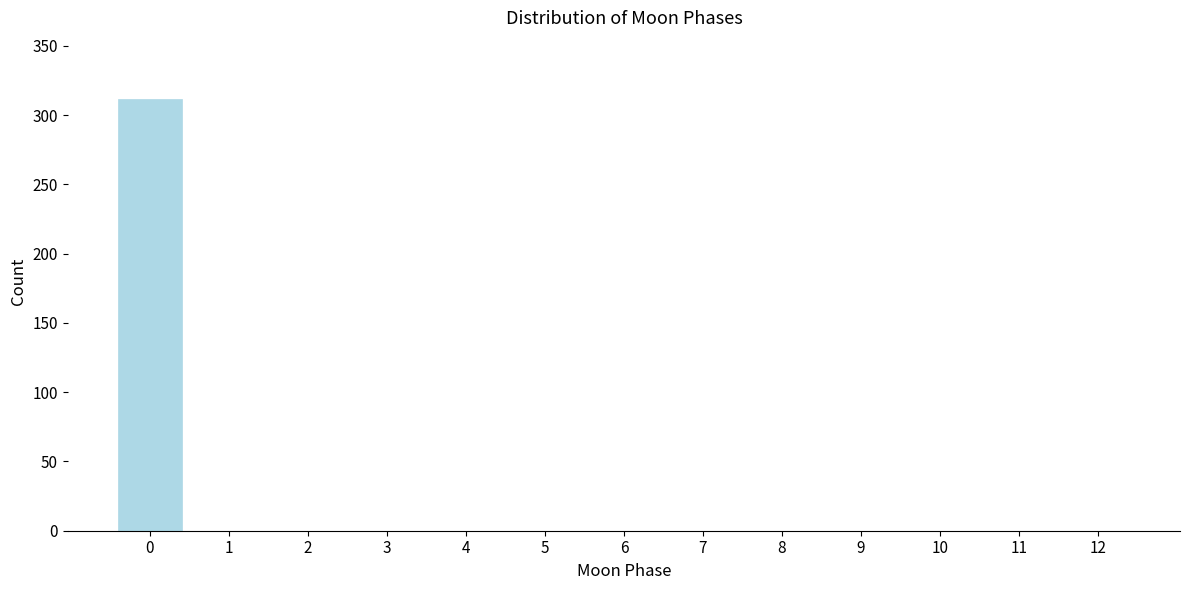

Reading left to right, what are all the values shown in this chart?

0=312	1=0	2=0	3=0	4=0	5=0	6=0	7=0	8=0	9=0	10=0	11=0	12=0